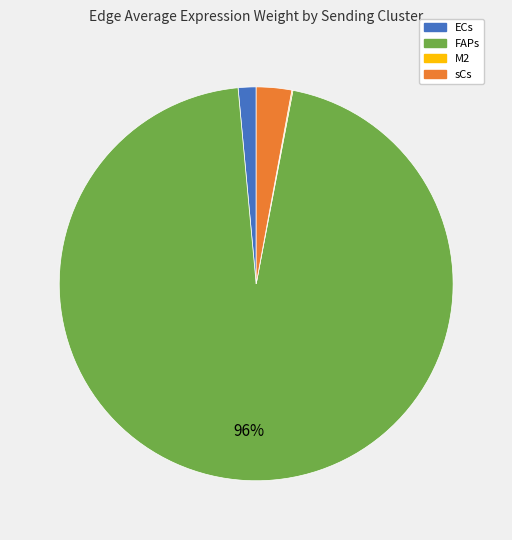

Which category accounts for the majority?

FAPs